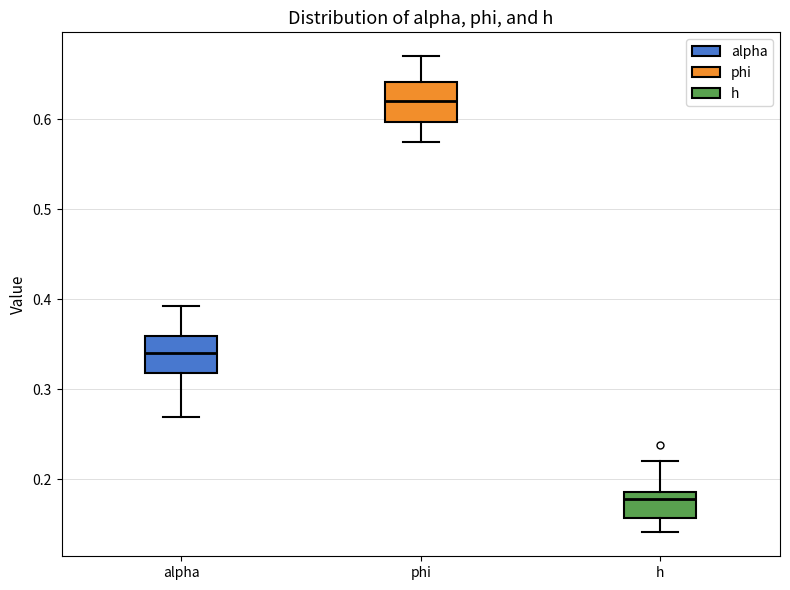

Where is the upper edge of the box for alpha on the y-axis? The values are not printed on the chart, so give them approximately, as read against the axis.

0.36